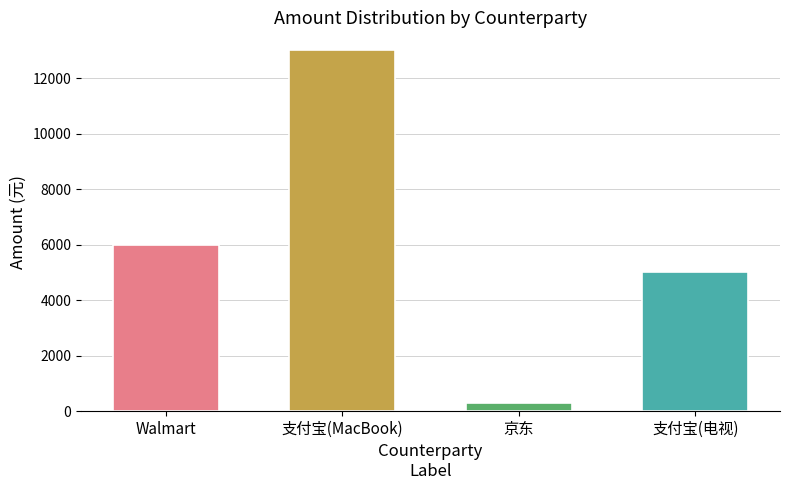

What is the smallest value displayed?

300.0